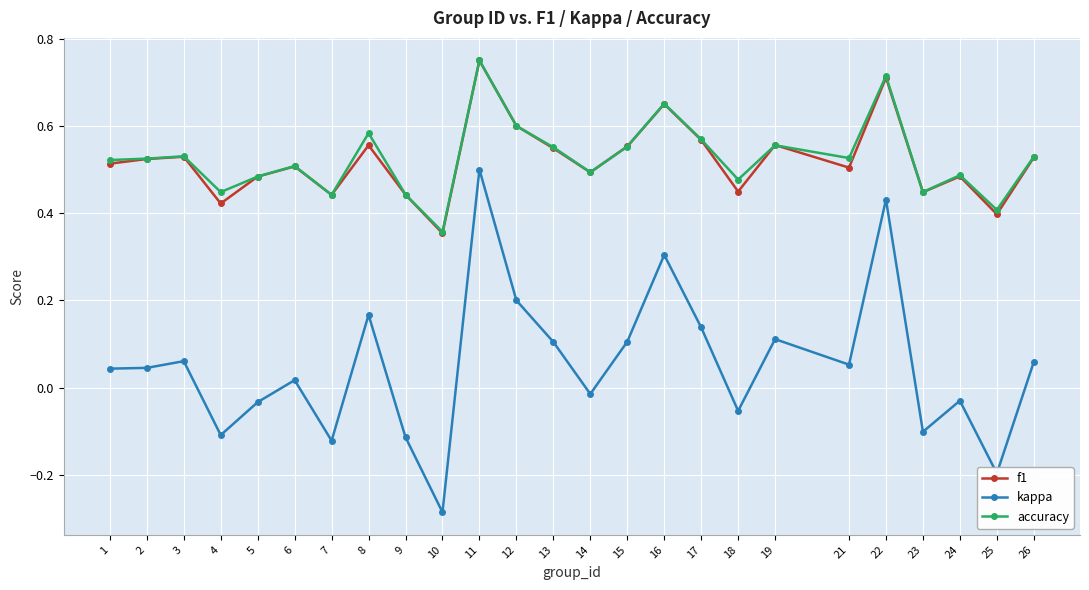

How many interior local peaks does the accuracy series have?

8